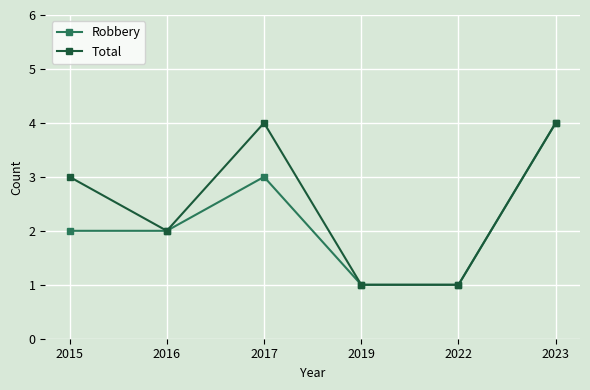

Is the value of Total at 2023 greater than the value of Robbery at 2017?

Yes